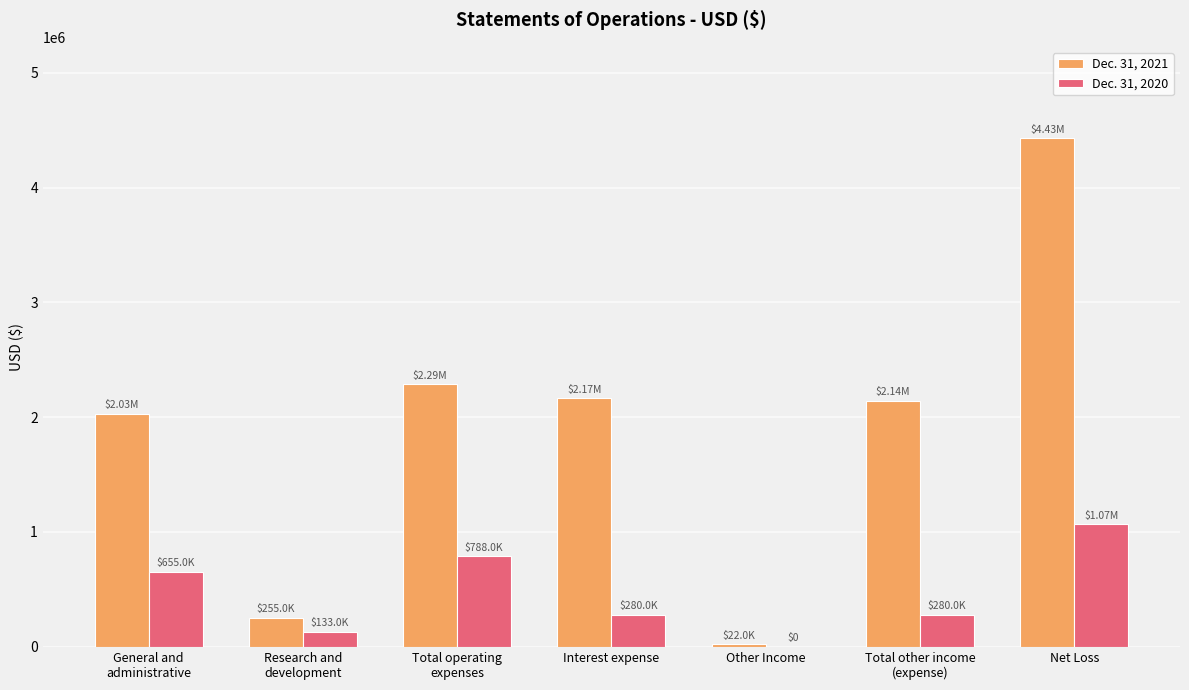

Which series has the largest total across all categories?

Dec. 31, 2021